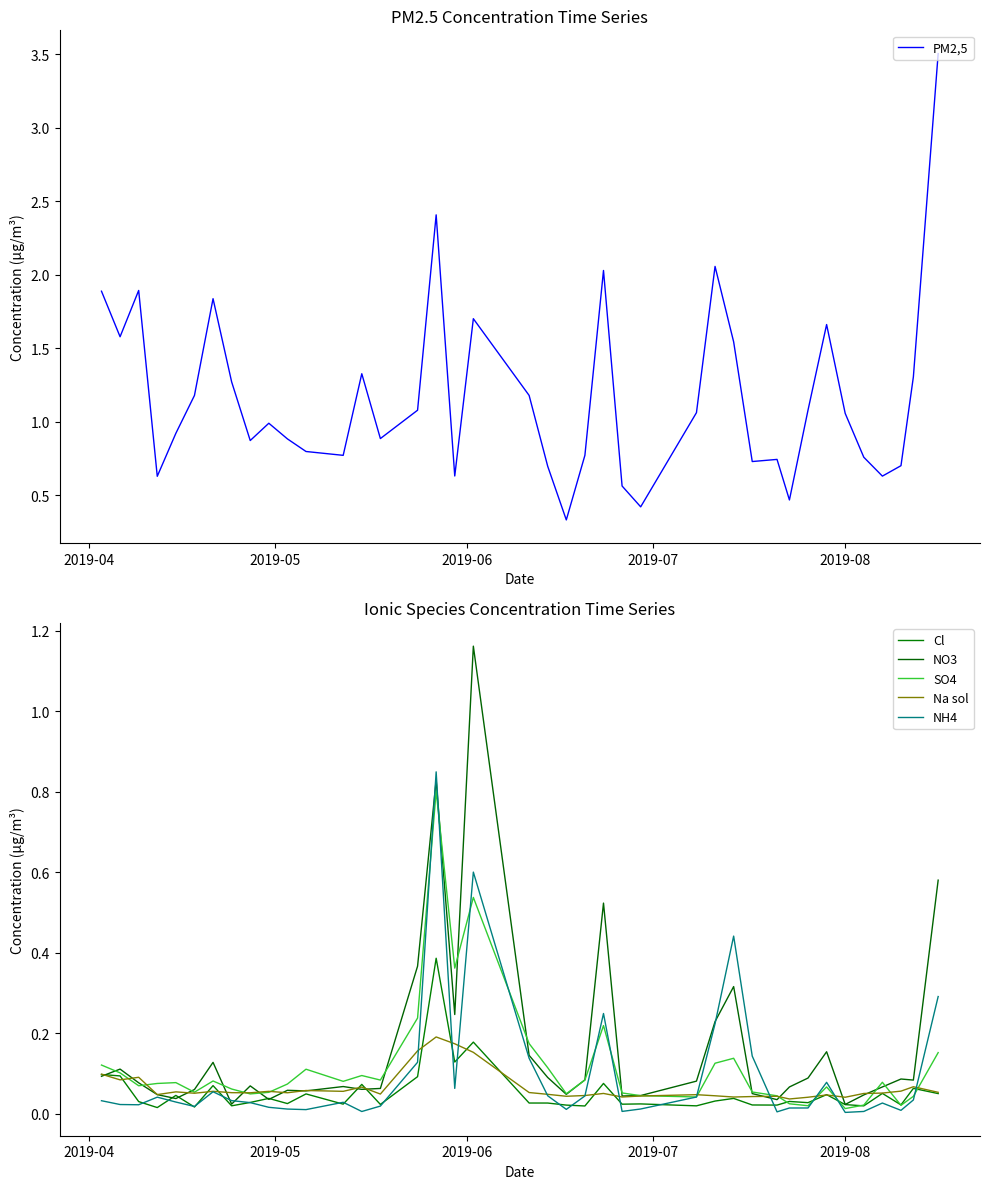

What is the lowest value of the PM2,5 series?

0.3